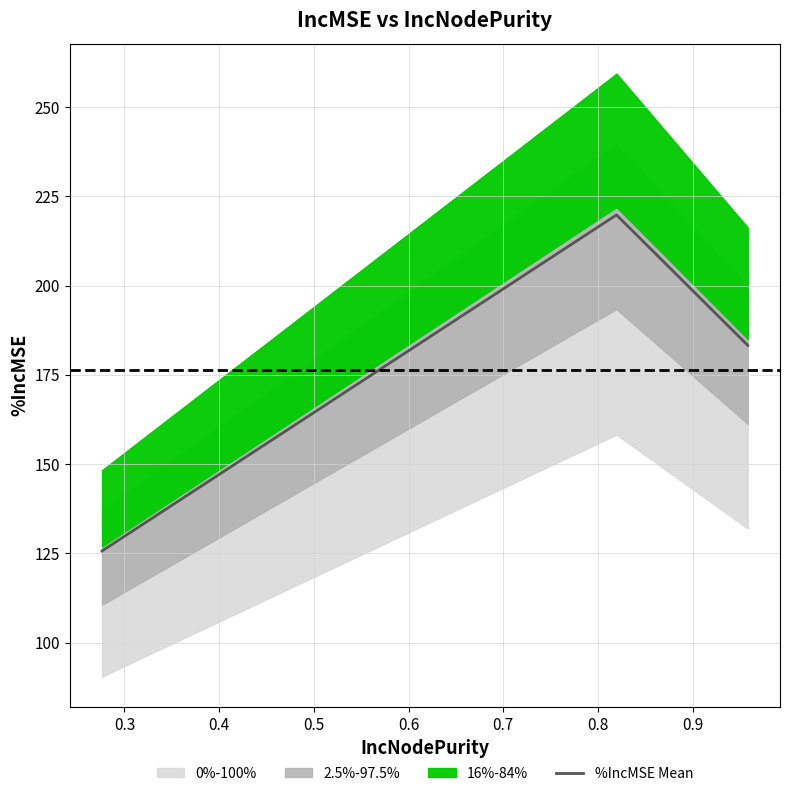

What is the minimum value shown in the chart?

125.7